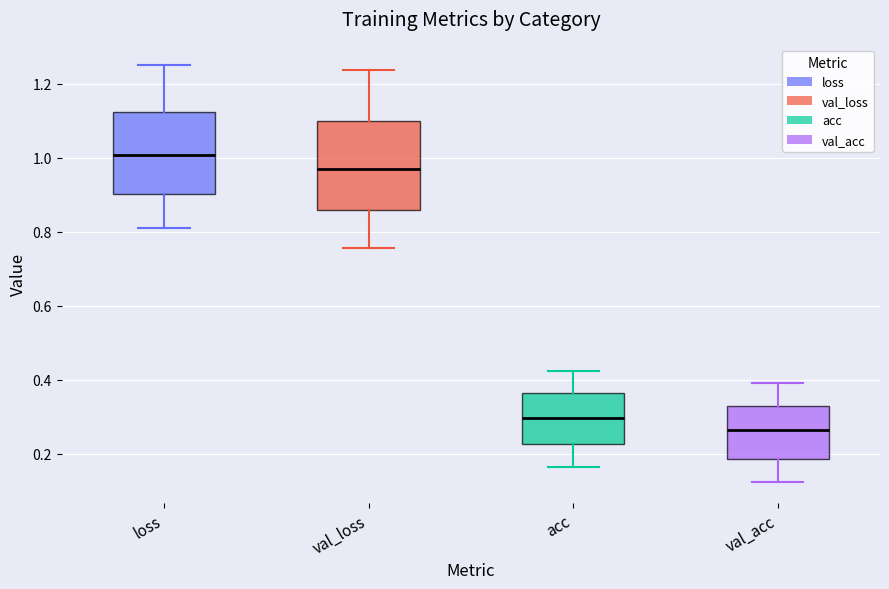

Which box has the lowest median line?

val_acc